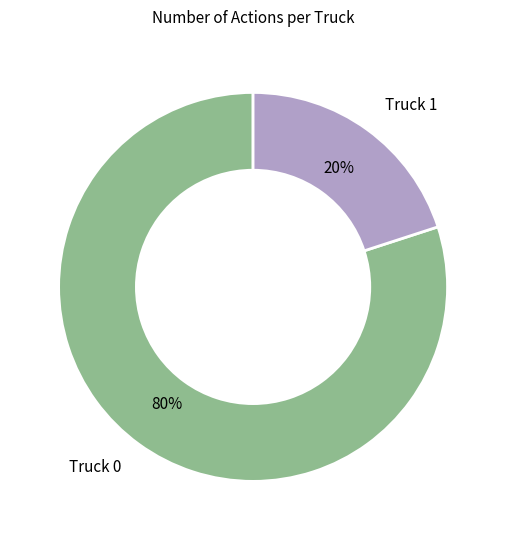

Is there a majority slice in this chart?

Yes